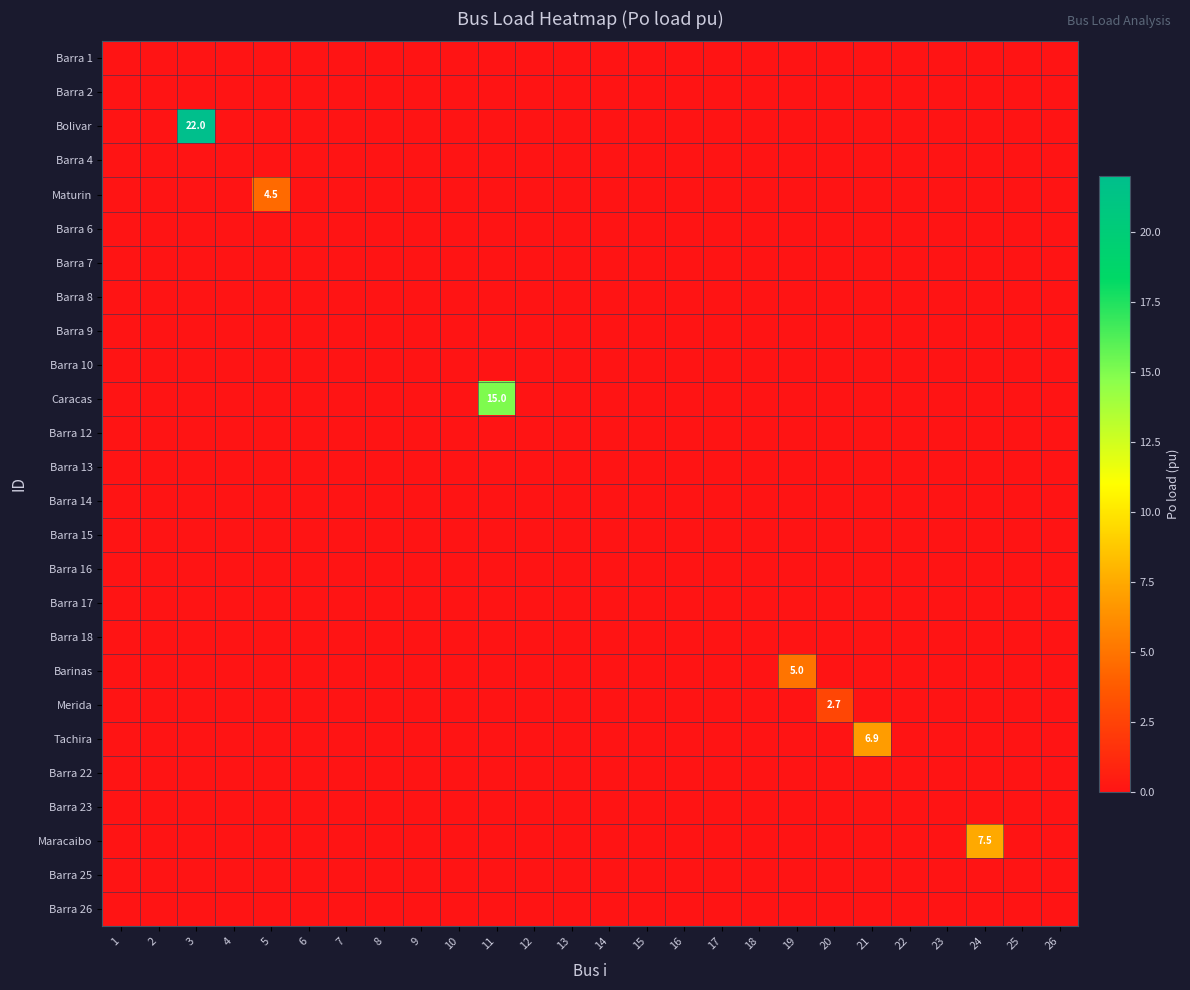

At which category does the chart reach its peak across all series?

3